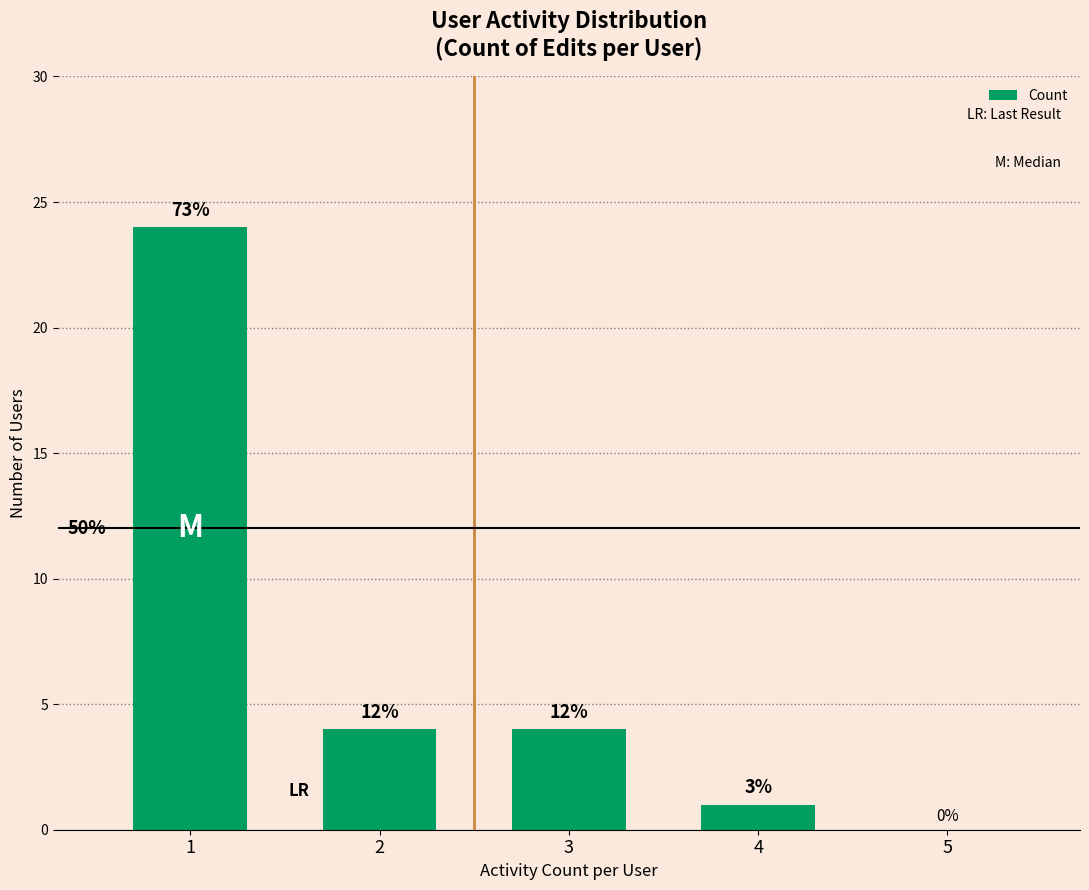

Is it true that the value at 1 is 24?

True